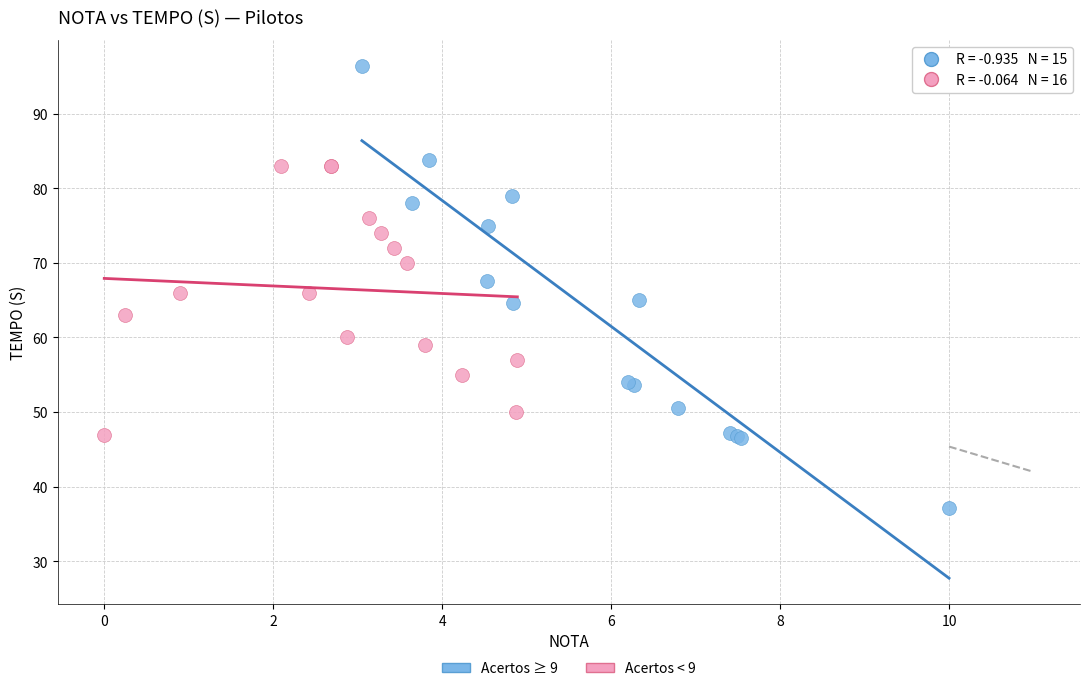

What are all the series names shown in the legend?

Acertos ≥ 9, Acertos < 9